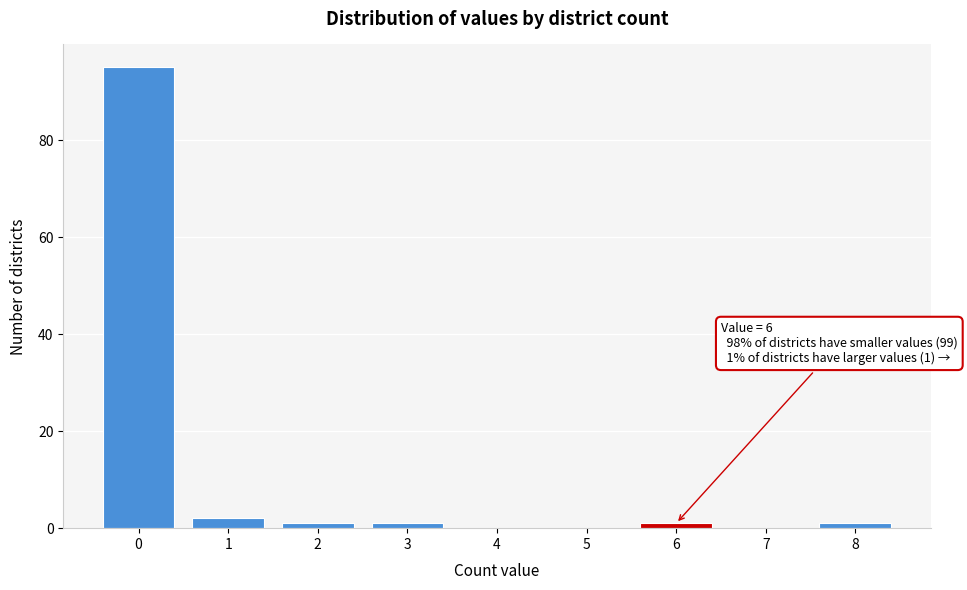

Over which range of the x-axis is the bar tallest?

-0.5 to 0.5